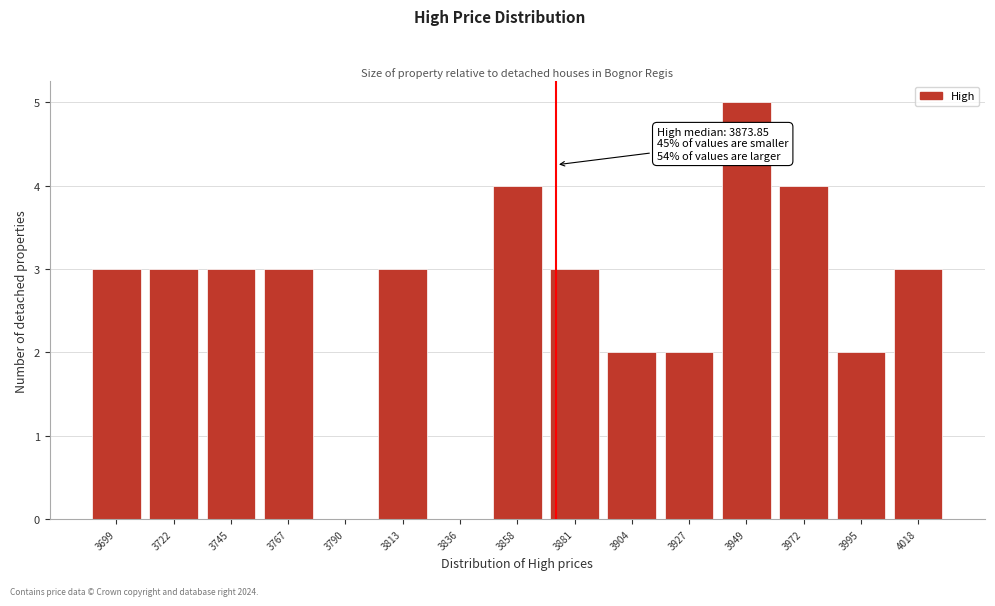

Which range on the x-axis has the tallest bar?

3940 to 3960